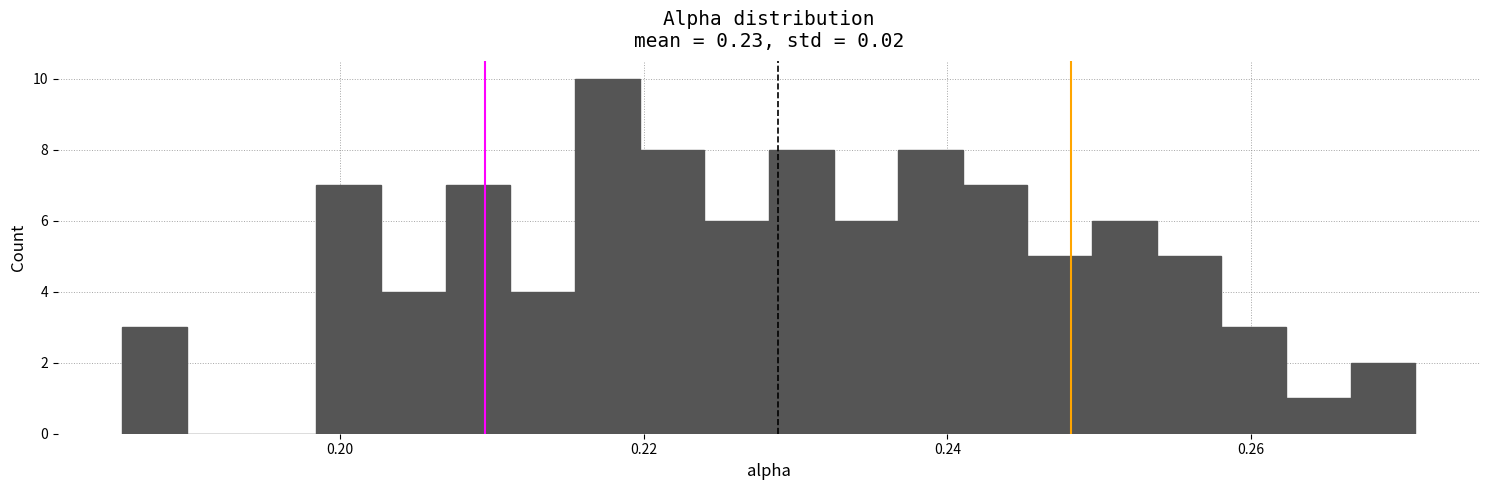

Around what value on the x-axis is the tallest bar? Give the approximate position of its centre, as read against the axis.

0.218